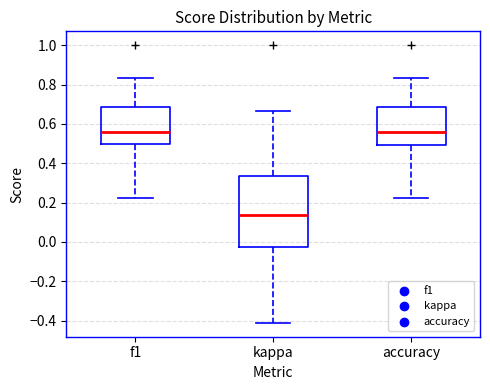

Reading left to right, transcribe this box plot: for each box, give where its median line is, the range the box spans, and where its two whiskers end, as read against the y-axis. The values are not printed on the chart, so give them approximately, as read against the axis.

f1: median 0.56, box 0.50 to 0.68, whiskers 0.22 to 0.84
kappa: median 0.14, box -0.02 to 0.34, whiskers -0.42 to 0.66
accuracy: median 0.56, box 0.50 to 0.68, whiskers 0.22 to 0.84